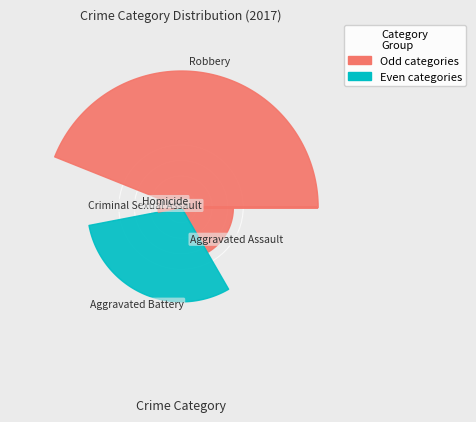

To the nearest percent, what percentage of the pie is Aggravated Battery?

30%